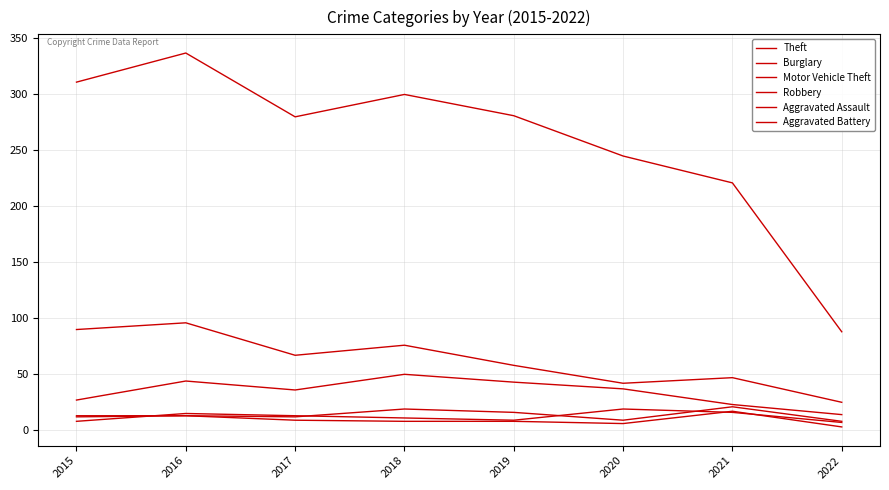

Which series has the widest spread of values?

Theft